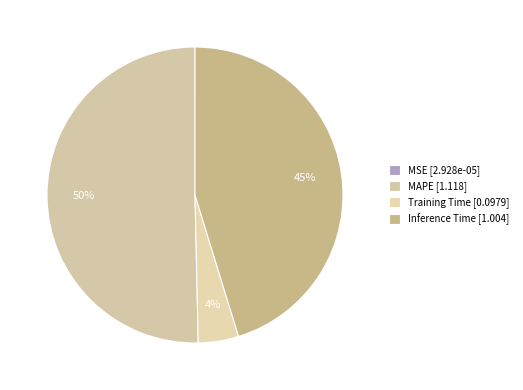

What portion of the pie excludes MAPE?

49.7%